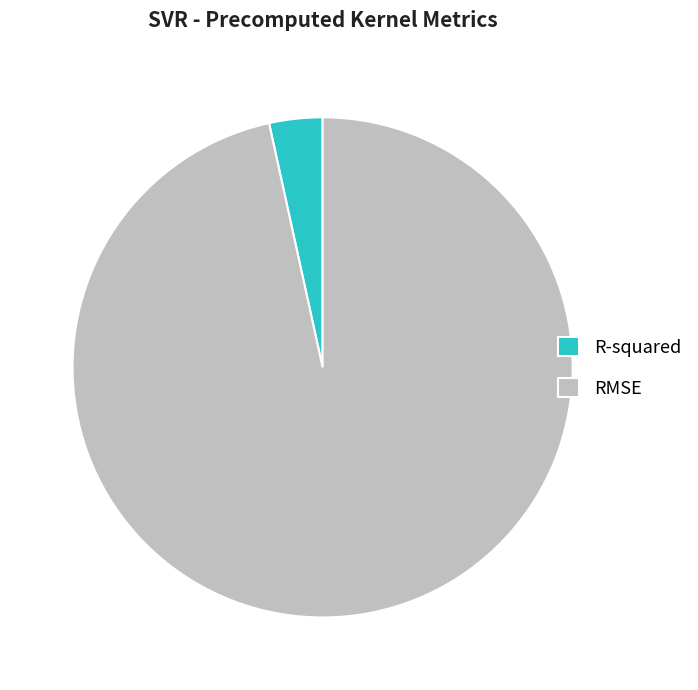

Is there a majority slice in this chart?

Yes